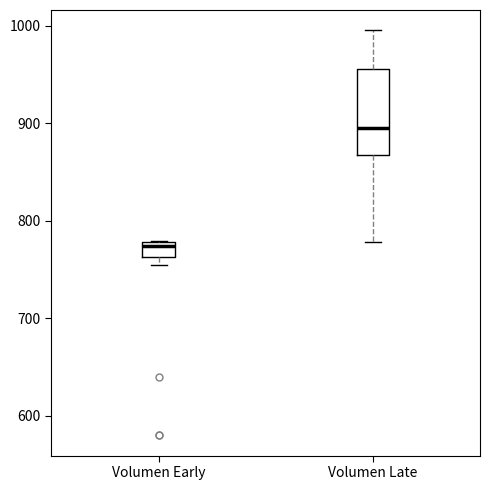

Reading left to right, transcribe this box plot: for each box, give where its median line is, the range the box spans, and where its two whiskers end, as read against the y-axis. The values are not printed on the chart, so give them approximately, as read against the axis.

Volumen Early: median 770, box 760 to 780, whiskers 750 to 780
Volumen Late: median 890, box 870 to 960, whiskers 780 to 1000